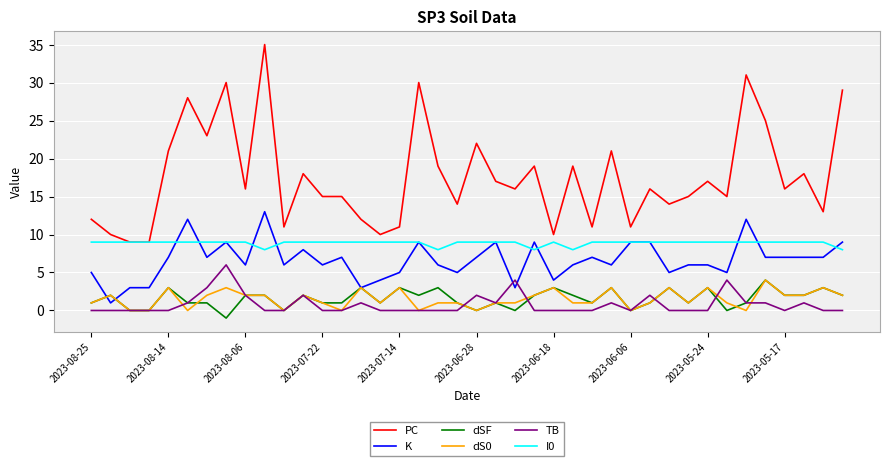

What is the highest value of the K series?

13